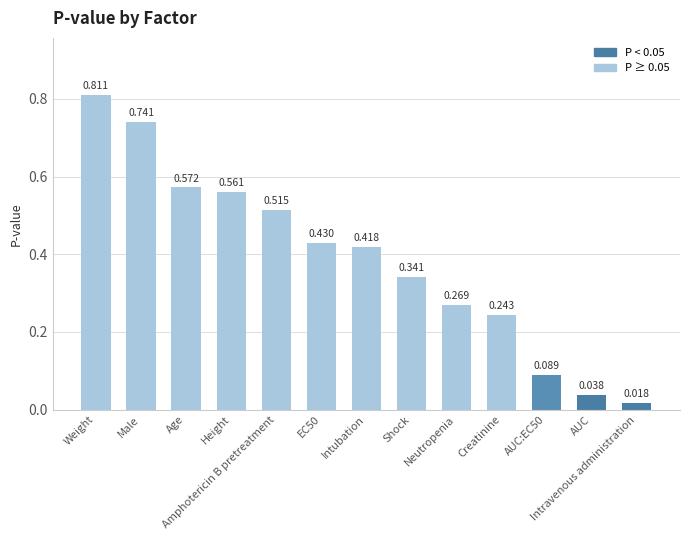

Count the number of categories in the chart.

13